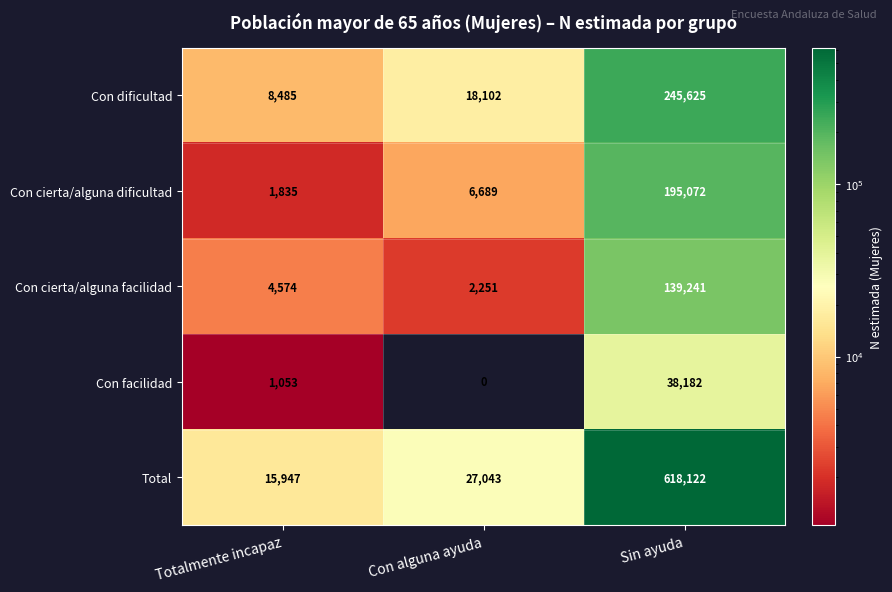

The Con cierta/alguna facilidad series shows 6216 at Totalmente incapaz. True or false?

False